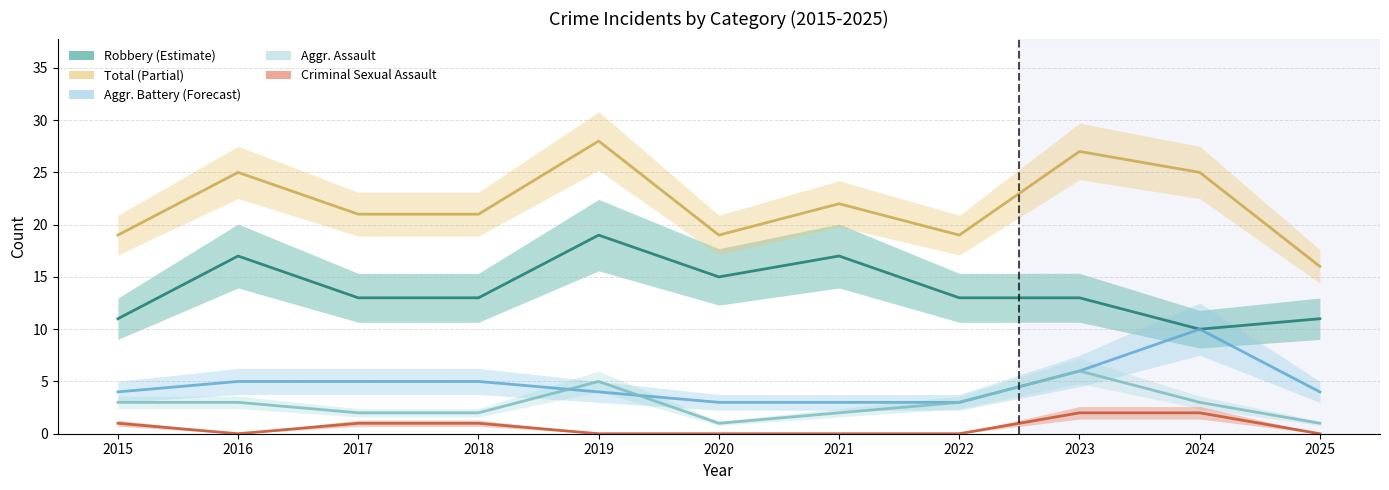

At which category is the sum across all series the highest?

2019